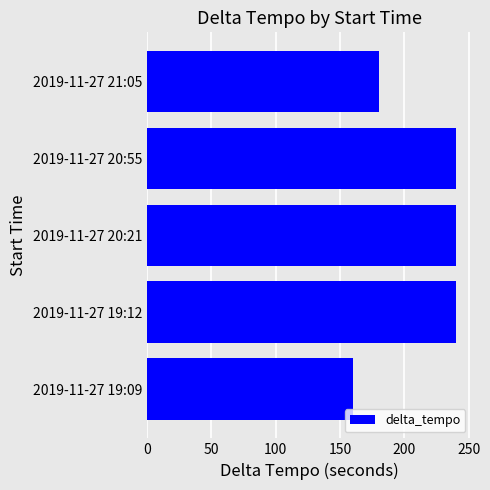

Which has a higher value, 2019-11-27 19:09 or 2019-11-27 21:05?

2019-11-27 21:05